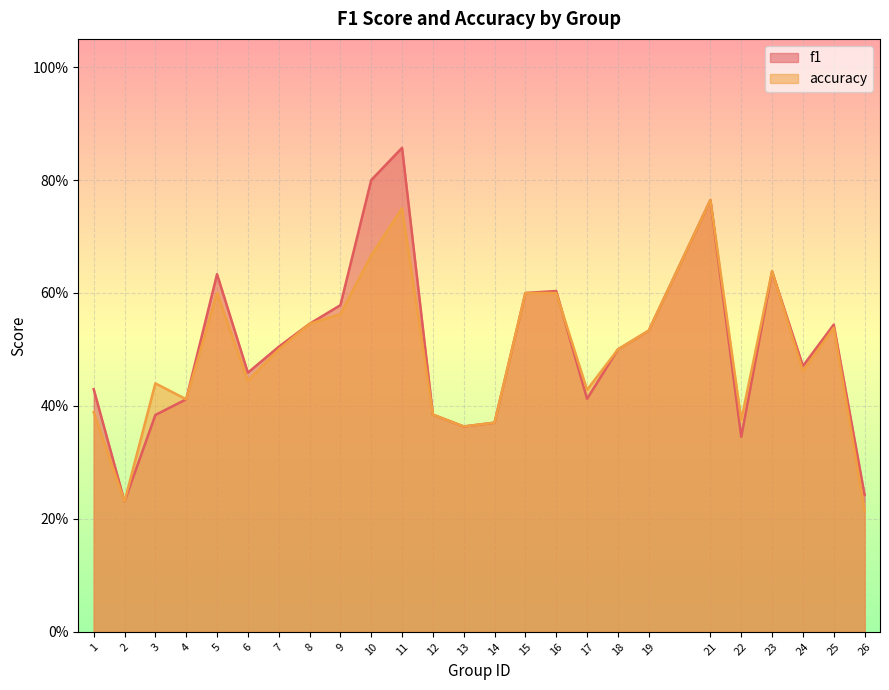

Between 22 and 24, which series saw the biggest shift?

f1